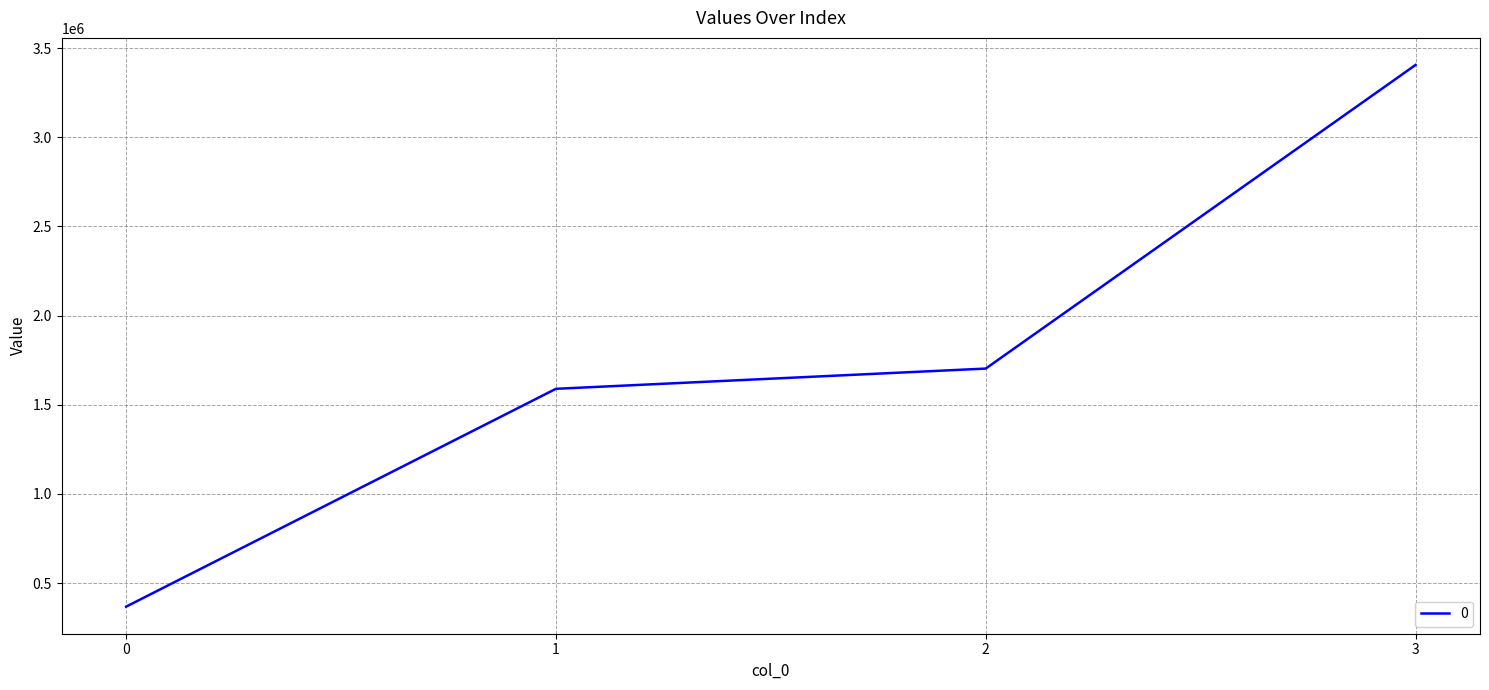

How many categories are shown in the chart?

4